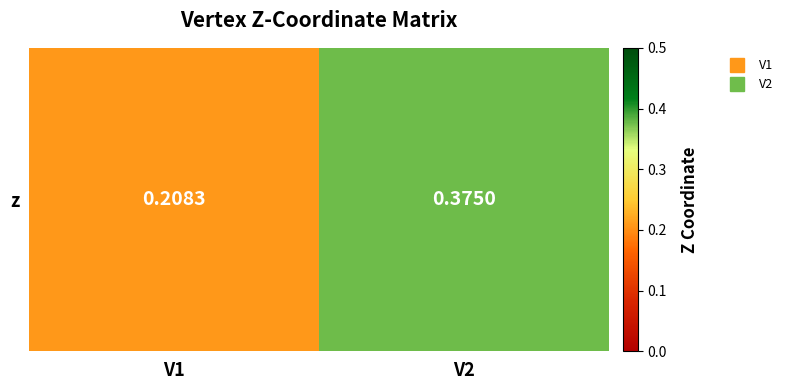

What is the change in value from V1 to V2?

+0.2